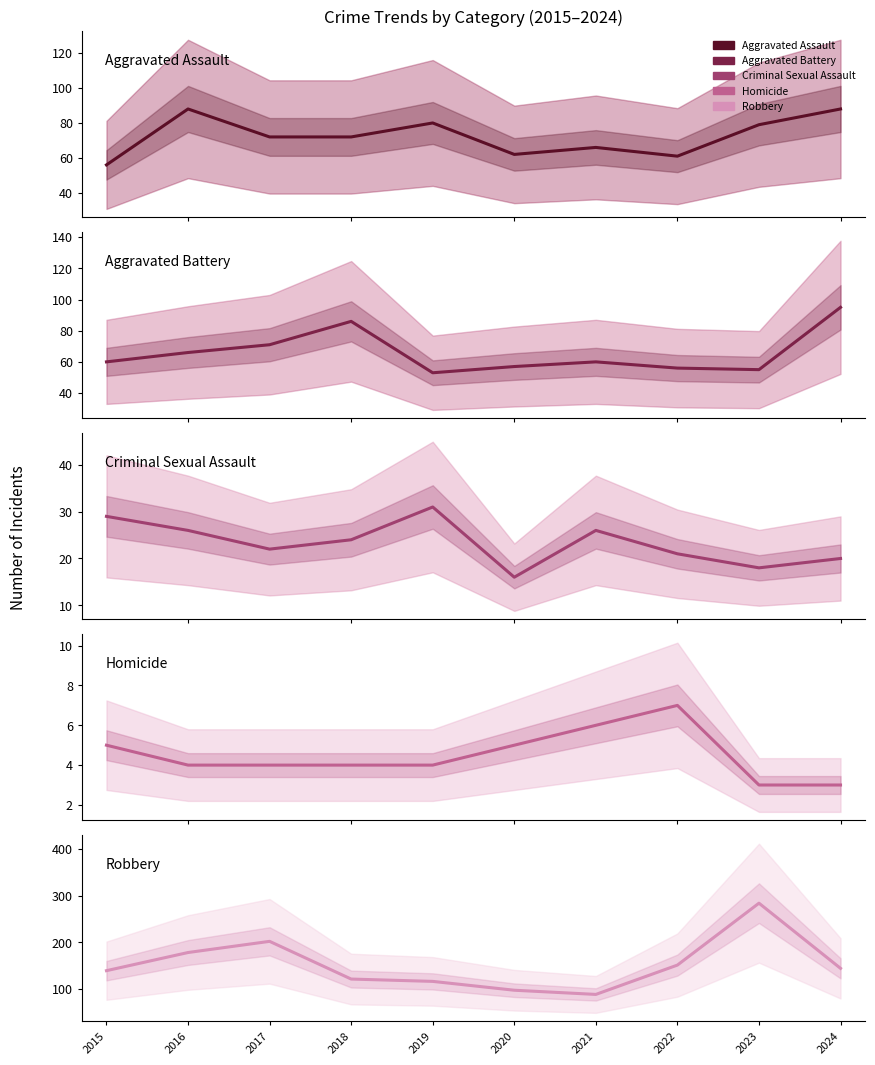

Reading left to right, transcribe all the data shown in this chart.

Aggravated Assault: 56	88	72	72	80	62	66	61	79	88
Aggravated Battery: 60	66	71	86	53	57	60	56	55	95
Criminal Sexual Assault: 29	26	22	24	31	16	26	21	18	20
Homicide: 5	4	4	4	4	5	6	7	3	3
Robbery: 139	178	202	121	116	97	88	151	284	144